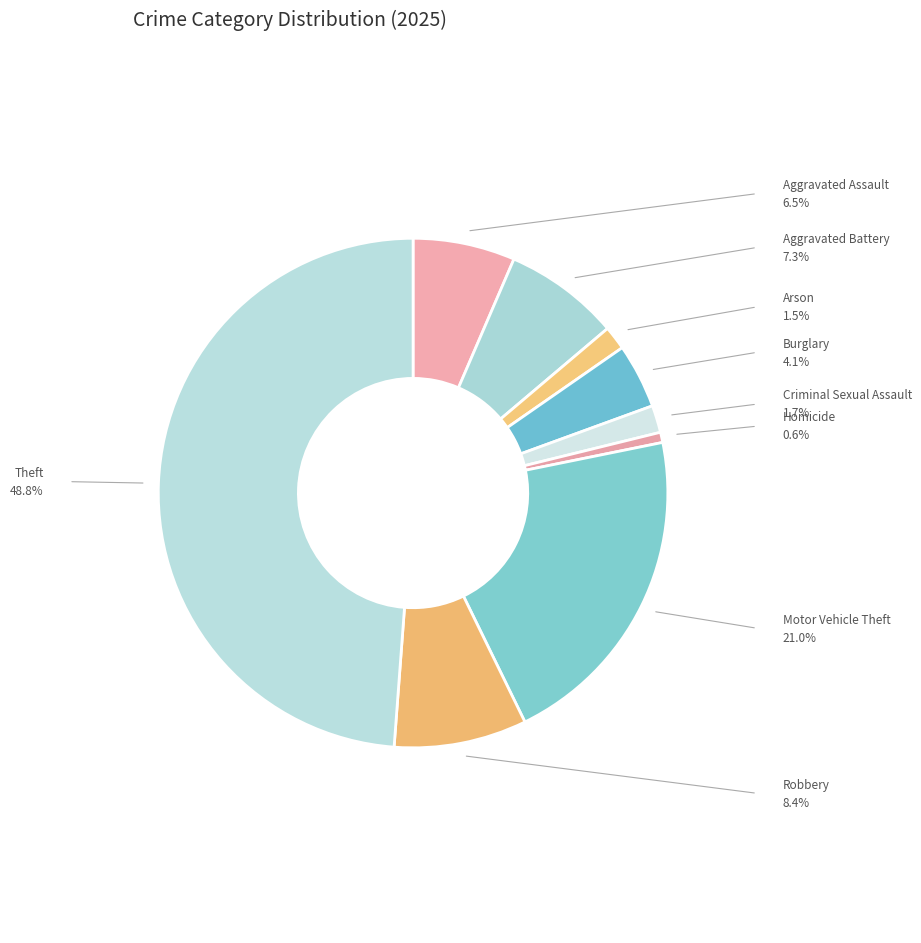

Which has a higher value, Homicide or Criminal Sexual Assault?

Criminal Sexual Assault